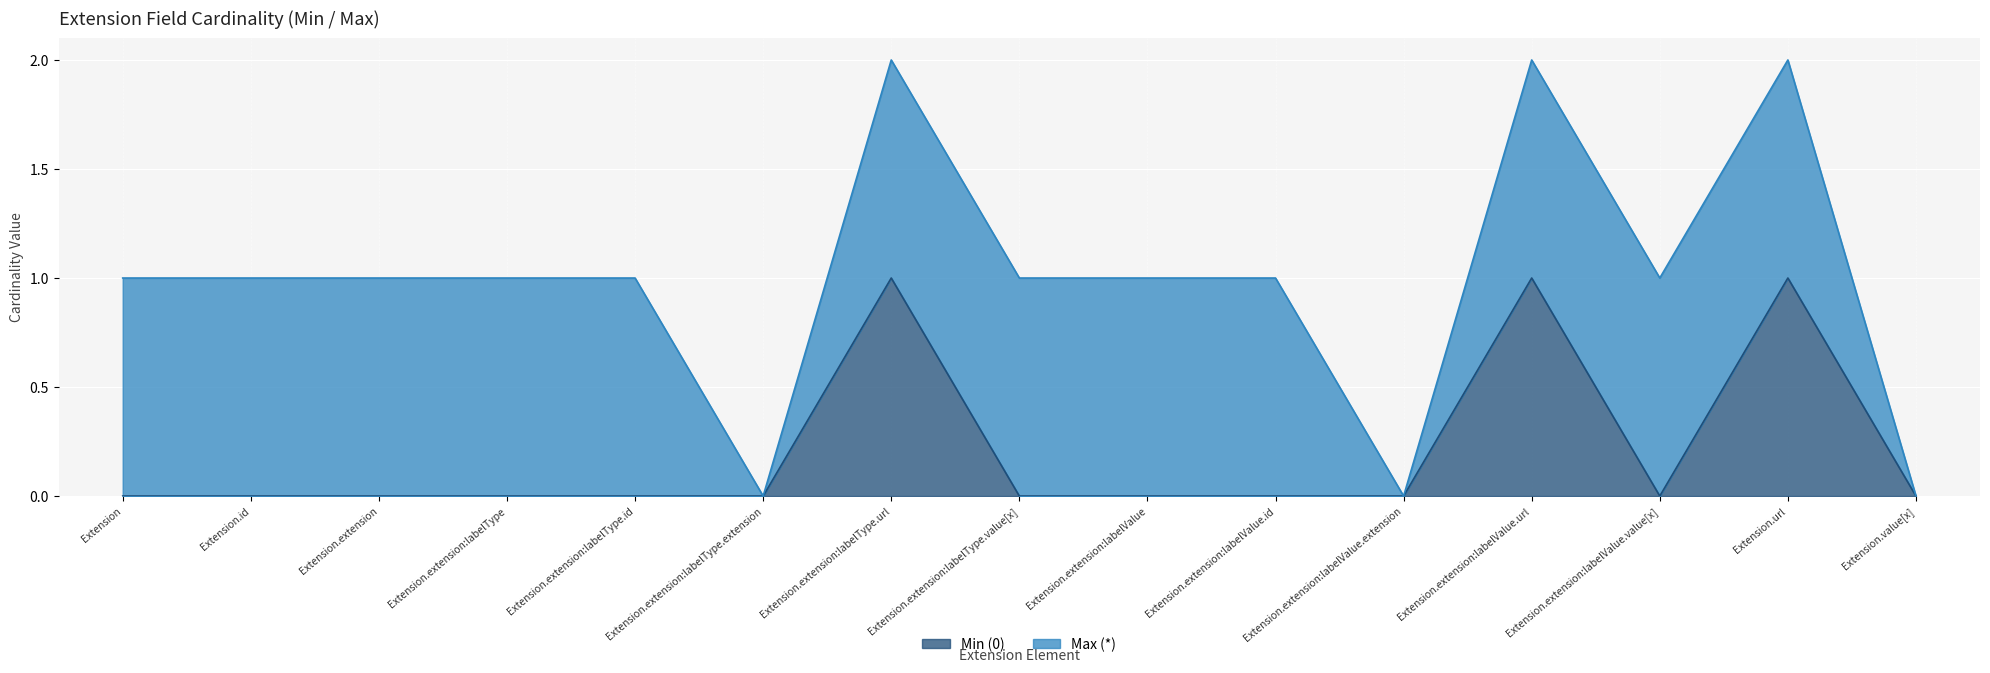

At which category does the chart reach its peak across all series?

Extension.extension:labelType.url